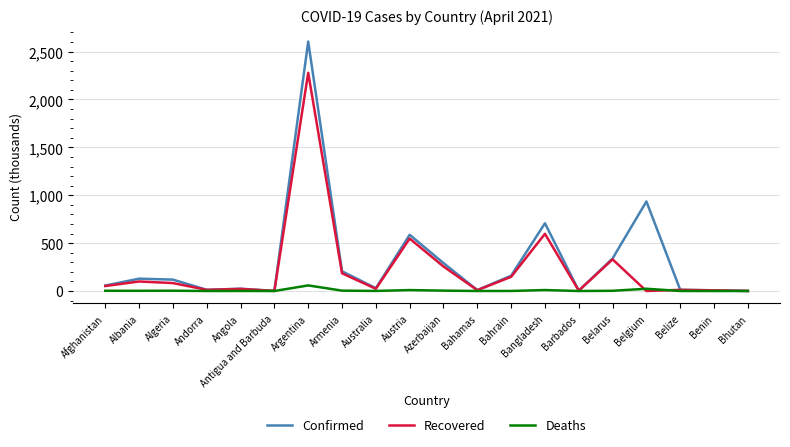

What is the difference between the Recovered values at Bangladesh and Afghanistan?

545.1